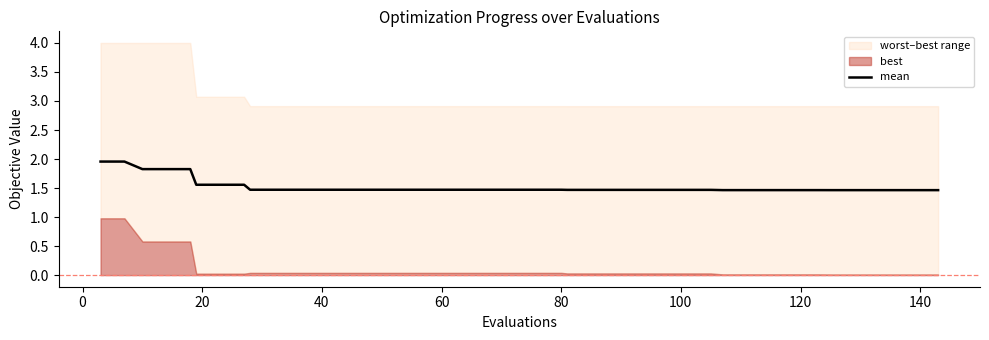

Reading right to left, what are all the values shown in this chart?

1.5	1.5	1.5	1.5	1.5	1.5	1.5	1.5	1.5	1.5	1.5	1.5	1.5	1.5	1.5	1.5	1.5	1.5	1.5	1.5	1.5	1.5	1.5	1.5	1.5	1.5	1.5	1.5	1.5	1.5	1.5	1.5	1.6	1.6	1.6	1.8	1.8	1.8	2.0	2.0